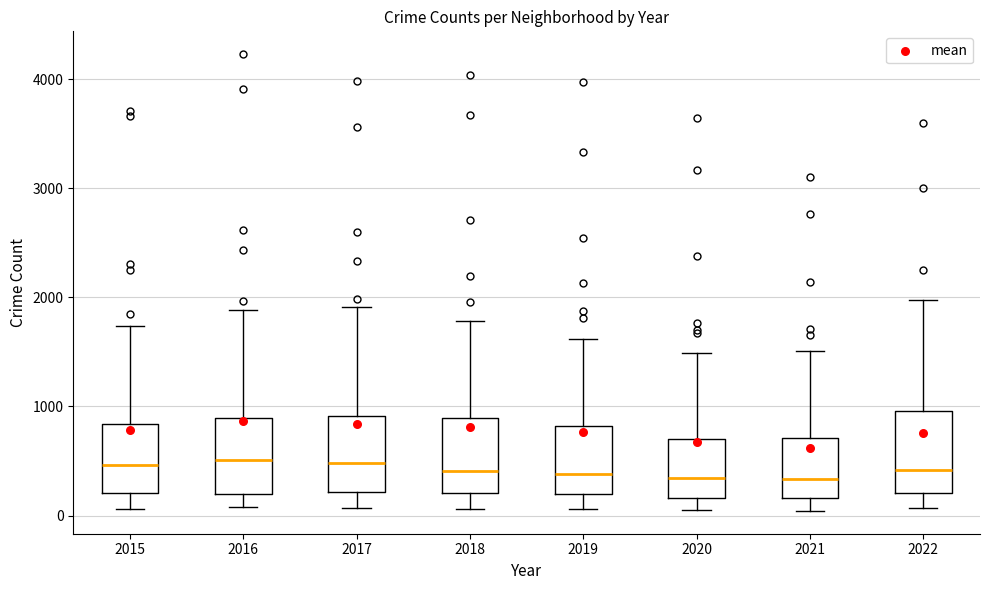

Reading left to right, transcribe this box plot: for each box, give where its median line is, the range the box spans, and where its two whiskers end, as read against the y-axis. The values are not printed on the chart, so give them approximately, as read against the axis.

2015: median 500, box 200 to 800, whiskers 100 to 1700
2016: median 500, box 200 to 900, whiskers 100 to 1900
2017: median 500, box 200 to 900, whiskers 100 to 1900
2018: median 400, box 200 to 900, whiskers 100 to 1800
2019: median 400, box 200 to 800, whiskers 100 to 1600
2020: median 300, box 200 to 700, whiskers 100 to 1500
2021: median 300, box 200 to 700, whiskers 0 to 1500
2022: median 400, box 200 to 1000, whiskers 100 to 2000